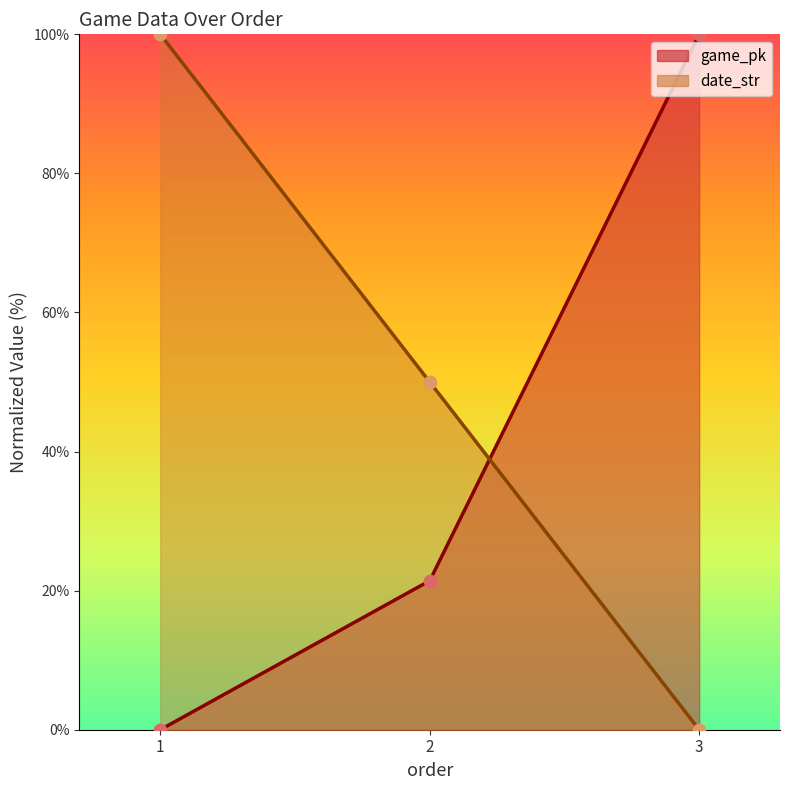

What is the total value across all series at 2?

71.4